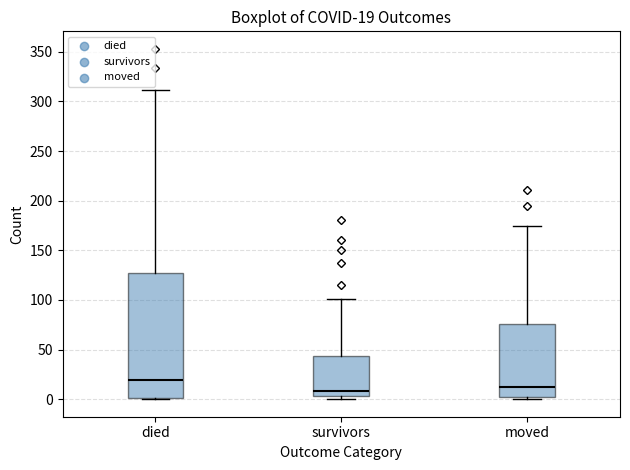

Which box is the tallest, from its lower edge to its upper edge?

died